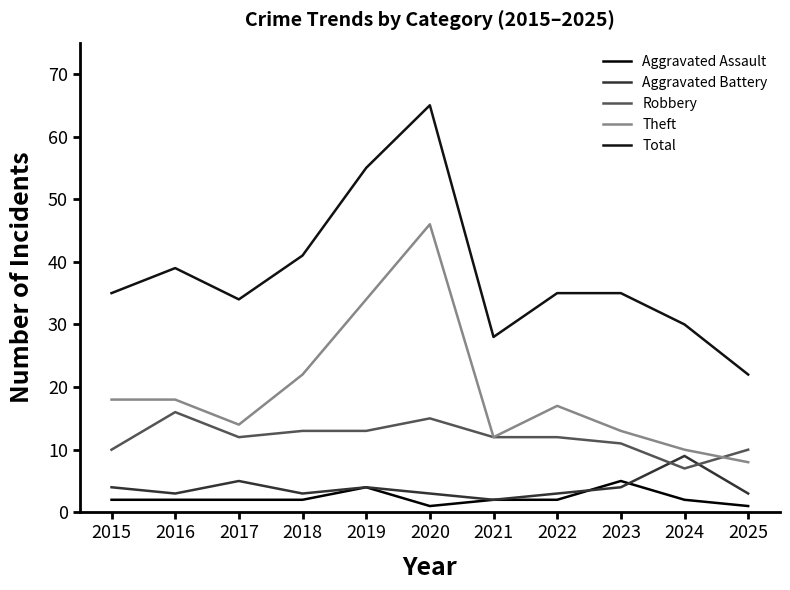

Rank the series by their maximum value, from lowest to highest.

Aggravated Assault, Aggravated Battery, Robbery, Theft, Total